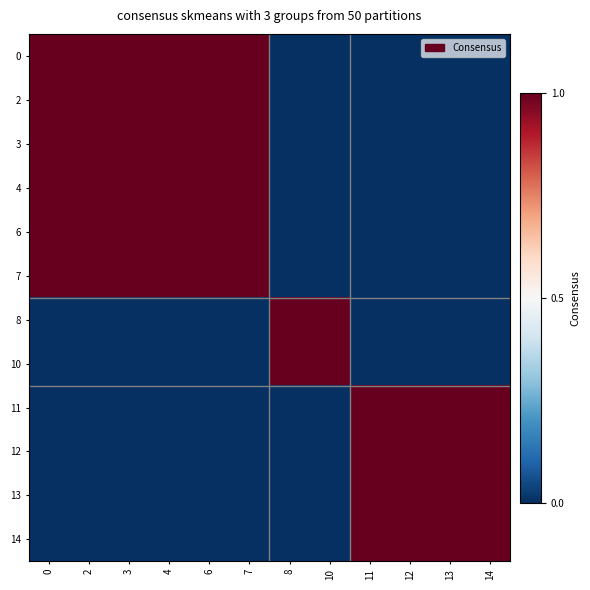

Reading left to right, what are all the values shown in this chart?

0: 0=1	2=1	3=1	4=1	6=1	7=1	8=0	10=0	11=0	12=0	13=0	14=0
2: 0=1	2=1	3=1	4=1	6=1	7=1	8=0	10=0	11=0	12=0	13=0	14=0
3: 0=1	2=1	3=1	4=1	6=1	7=1	8=0	10=0	11=0	12=0	13=0	14=0
4: 0=1	2=1	3=1	4=1	6=1	7=1	8=0	10=0	11=0	12=0	13=0	14=0
6: 0=1	2=1	3=1	4=1	6=1	7=1	8=0	10=0	11=0	12=0	13=0	14=0
7: 0=1	2=1	3=1	4=1	6=1	7=1	8=0	10=0	11=0	12=0	13=0	14=0
8: 0=0	2=0	3=0	4=0	6=0	7=0	8=1	10=1	11=0	12=0	13=0	14=0
10: 0=0	2=0	3=0	4=0	6=0	7=0	8=1	10=1	11=0	12=0	13=0	14=0
11: 0=0	2=0	3=0	4=0	6=0	7=0	8=0	10=0	11=1	12=1	13=1	14=1
12: 0=0	2=0	3=0	4=0	6=0	7=0	8=0	10=0	11=1	12=1	13=1	14=1
13: 0=0	2=0	3=0	4=0	6=0	7=0	8=0	10=0	11=1	12=1	13=1	14=1
14: 0=0	2=0	3=0	4=0	6=0	7=0	8=0	10=0	11=1	12=1	13=1	14=1